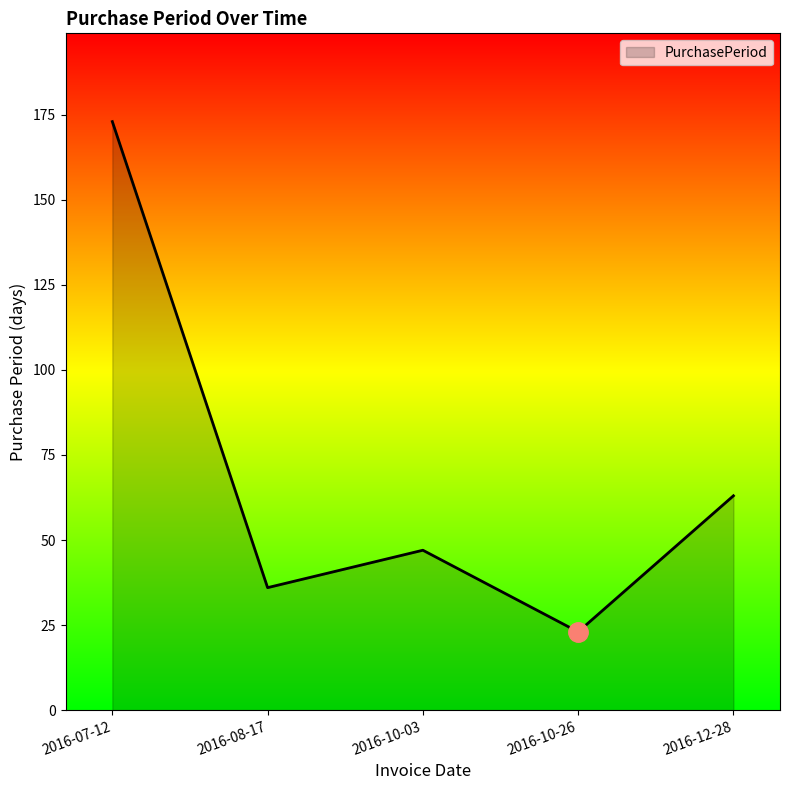

What is the change in value from 2016-08-17 to 2016-10-03?

+11